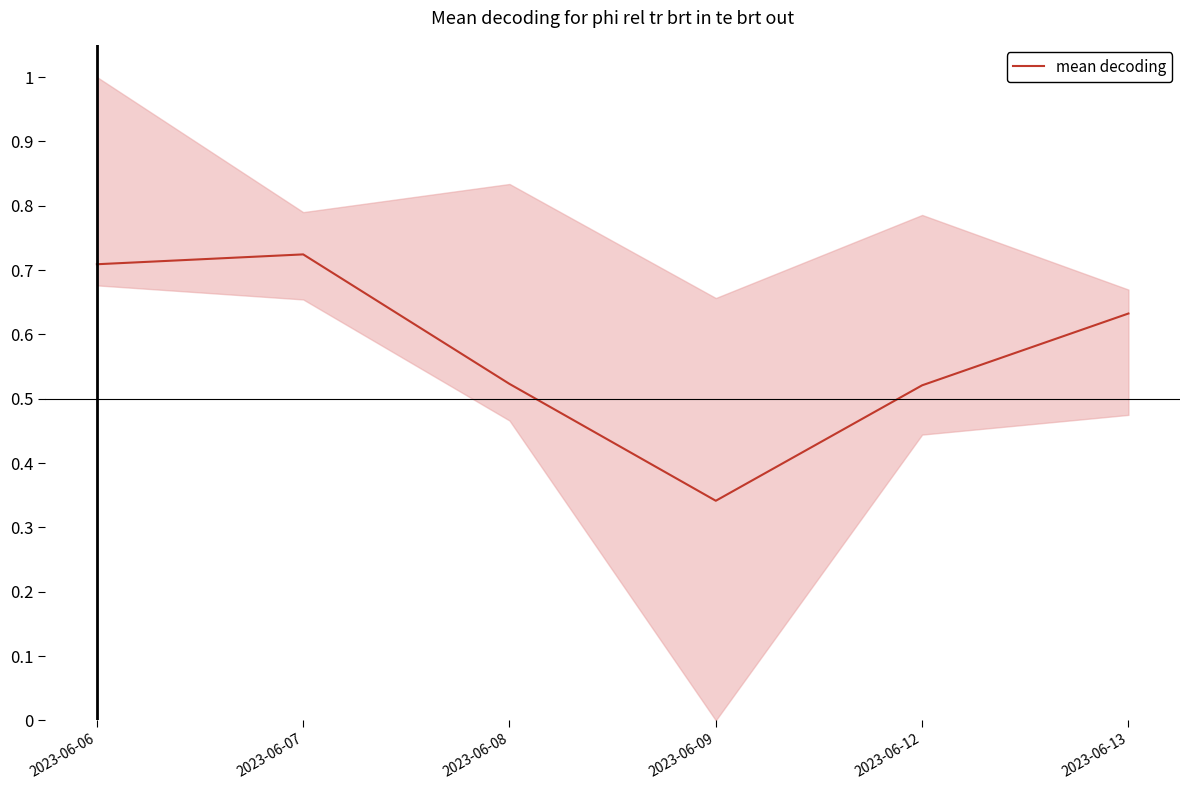

What is the sum of the values at 2023-06-12 and 2023-06-08?

1.0